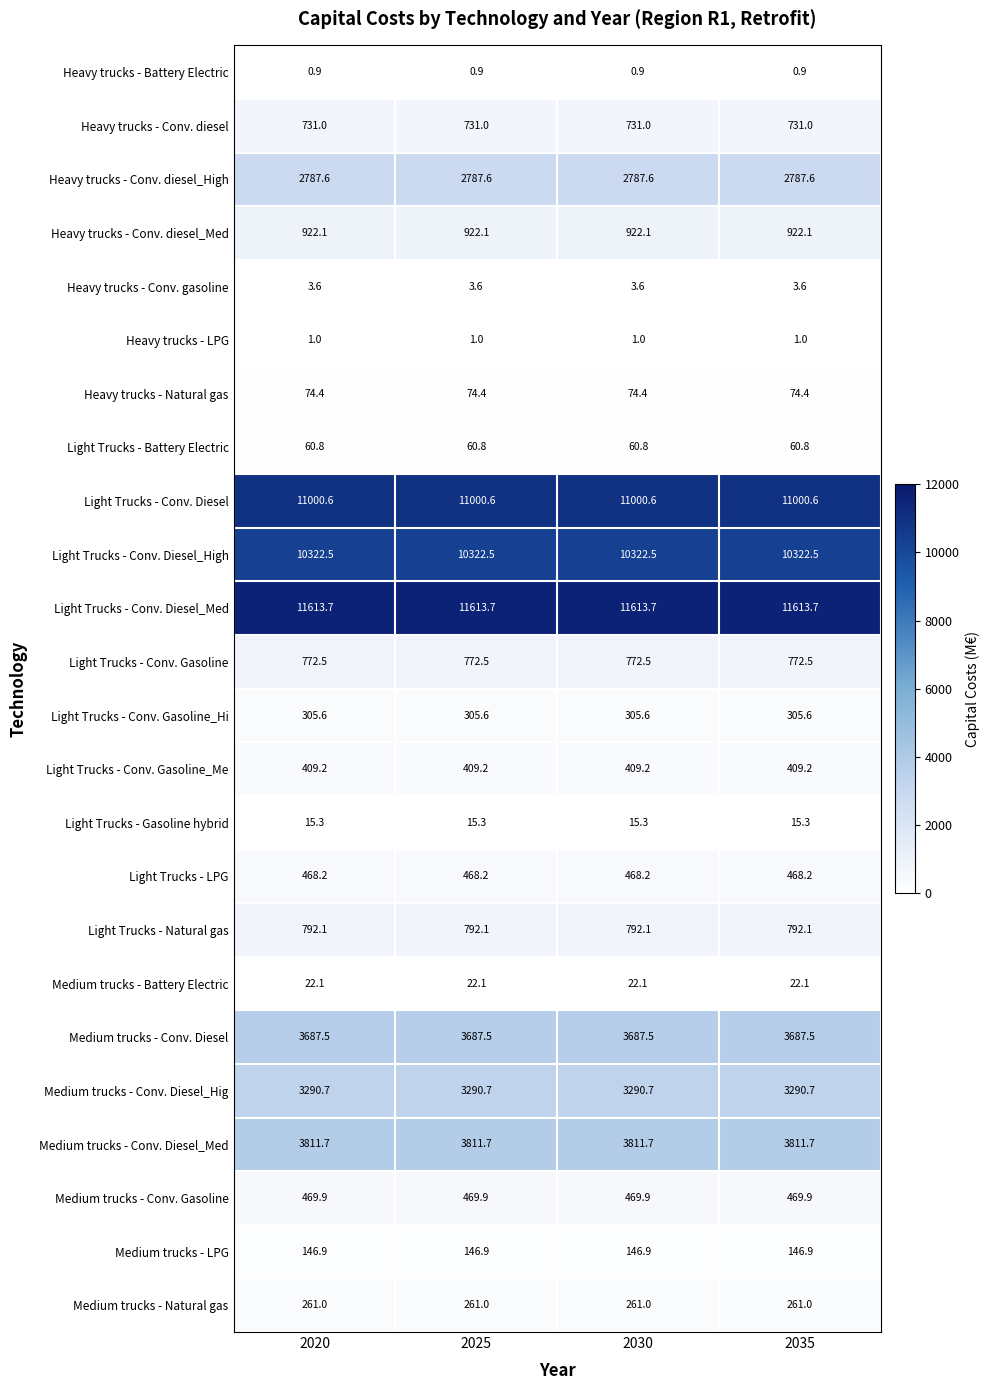

Rank the series at 2030 from lowest to highest value.

Heavy trucks - Battery Electric, Heavy trucks - LPG, Heavy trucks - Conv. gasoline, Light Trucks - Gasoline hybrid, Medium trucks - Battery Electric, Light Trucks - Battery Electric, Heavy trucks - Natural gas, Medium trucks - LPG, Medium trucks - Natural gas, Light Trucks - Conv. Gasoline_Hi, Light Trucks - Conv. Gasoline_Me, Light Trucks - LPG, Medium trucks - Conv. Gasoline, Heavy trucks - Conv. diesel, Light Trucks - Conv. Gasoline, Light Trucks - Natural gas, Heavy trucks - Conv. diesel_Med, Heavy trucks - Conv. diesel_High, Medium trucks - Conv. Diesel_Hig, Medium trucks - Conv. Diesel, Medium trucks - Conv. Diesel_Med, Light Trucks - Conv. Diesel_High, Light Trucks - Conv. Diesel, Light Trucks - Conv. Diesel_Med